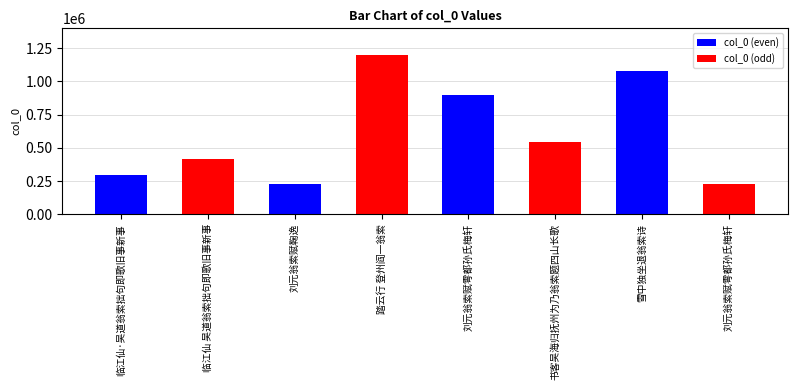

What is the difference between the maximum and minimum values in the col_0 (even) series?

857174